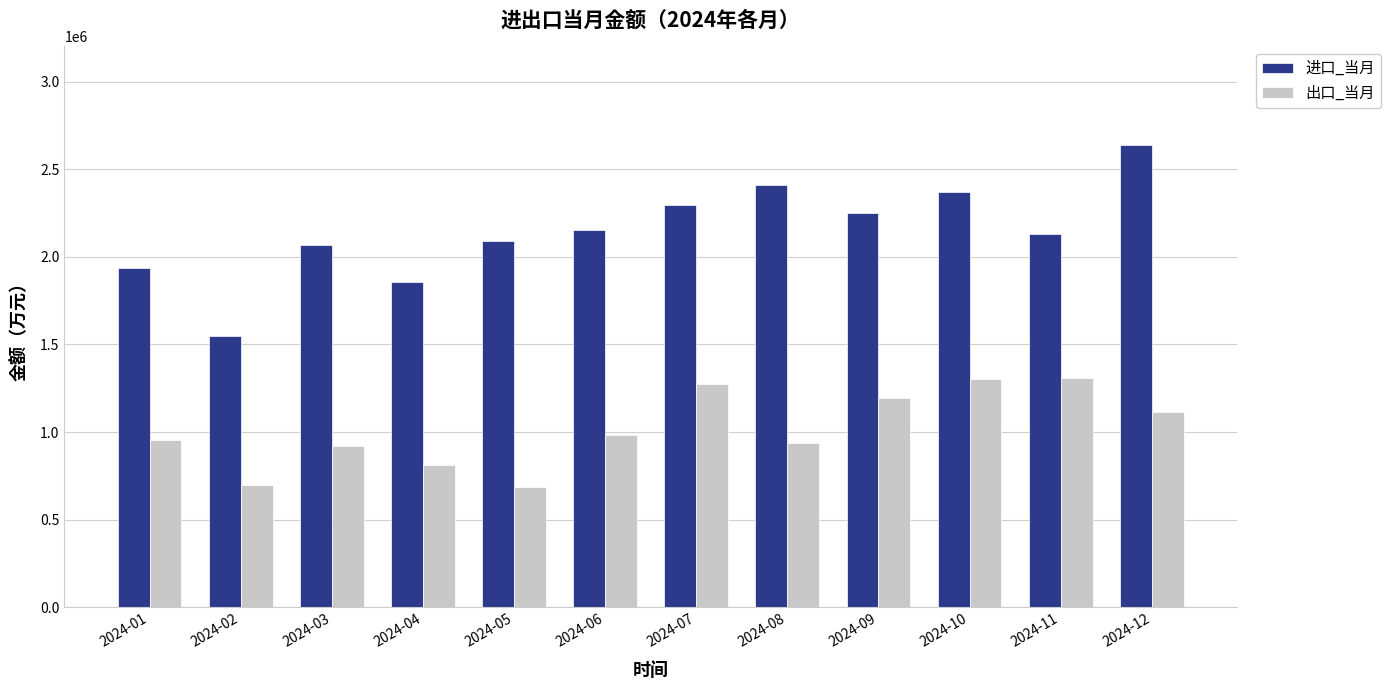

What is the difference between the highest and lowest values at 2024-07?

1020283